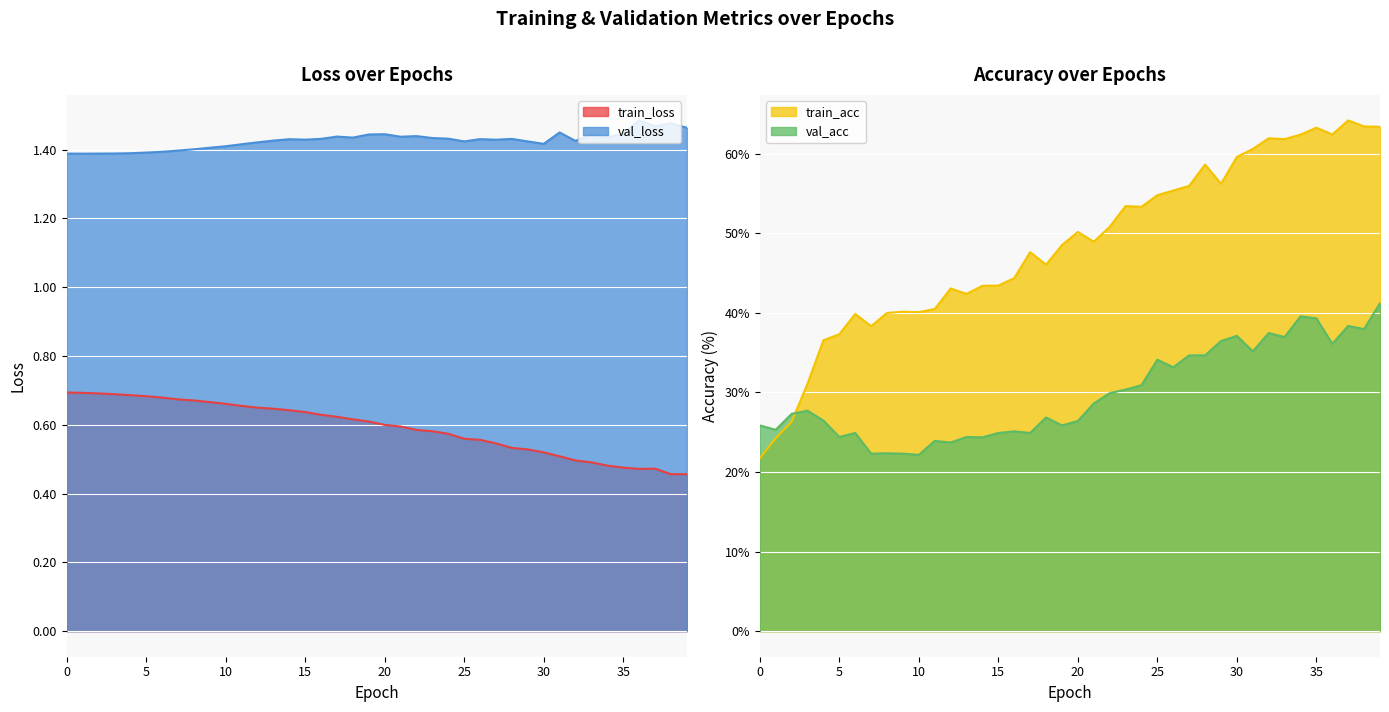

Which label corresponds to the largest value in the chart?

37